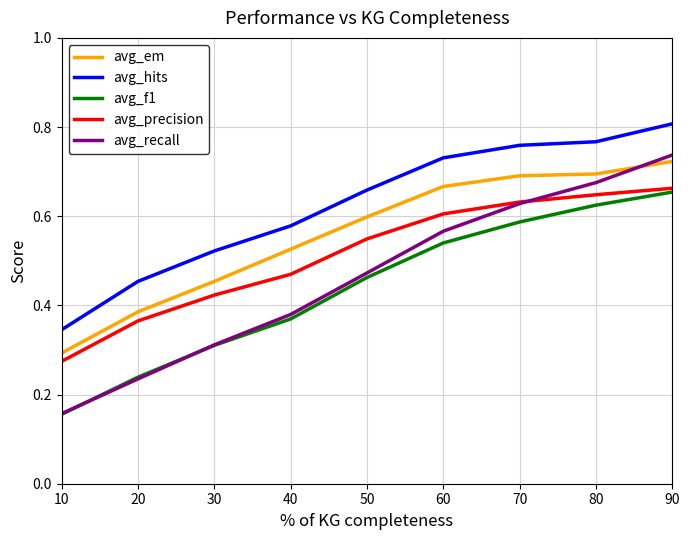

How many lines are shown in the chart?

5